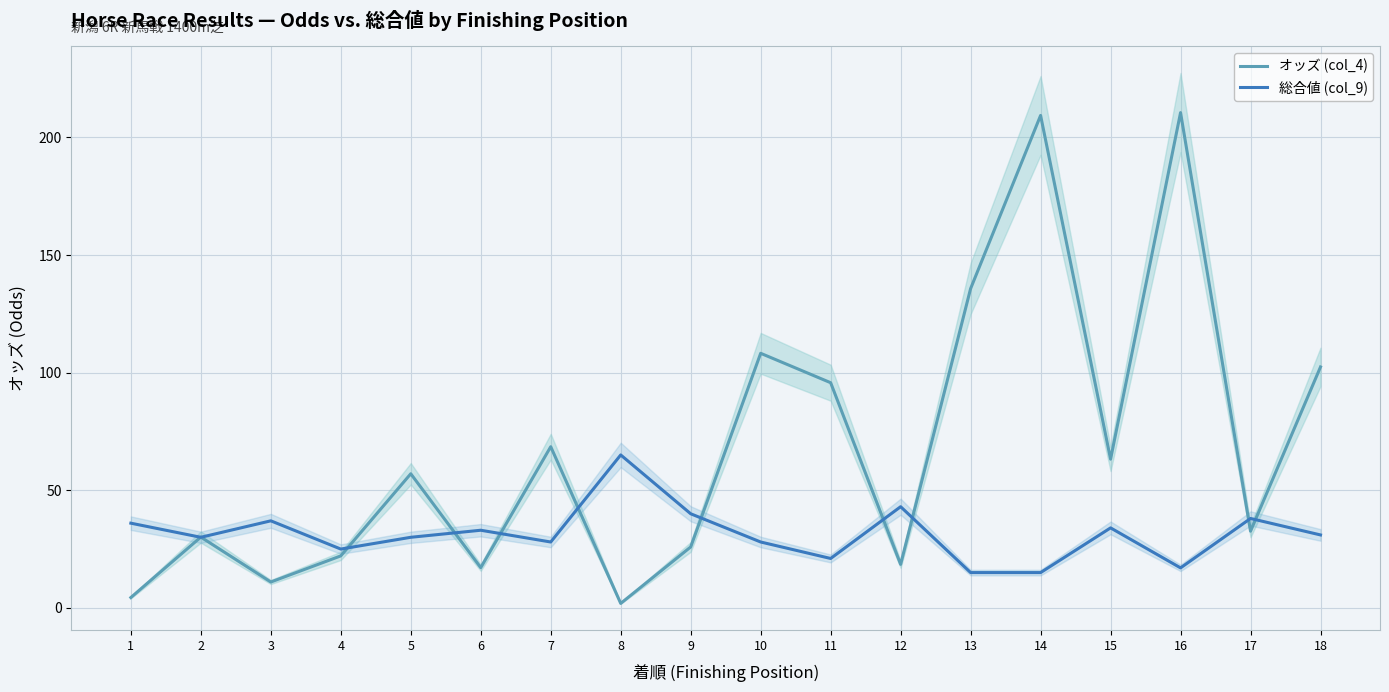

Does the chart have visible grid lines?

Yes